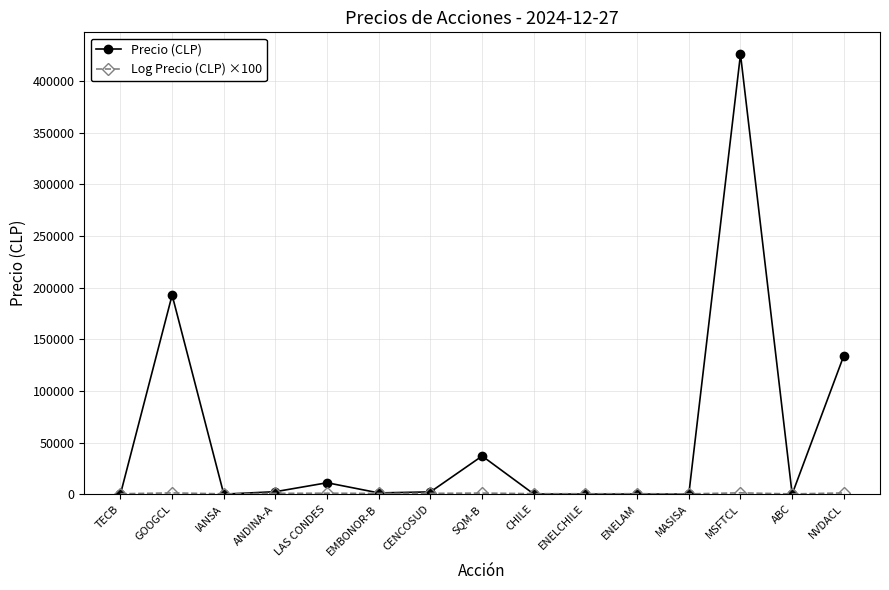

Count the number of categories in the chart.

15